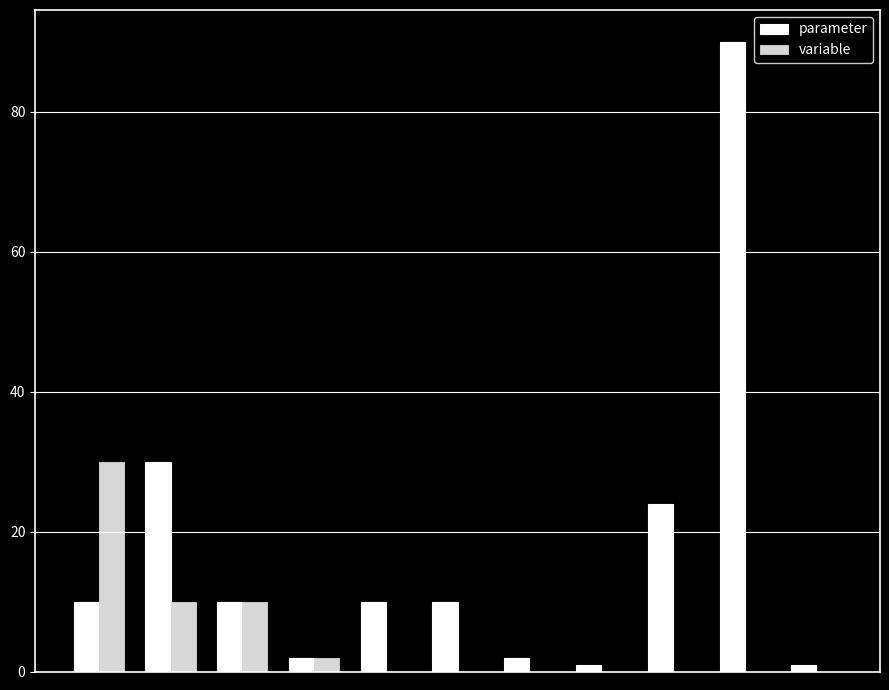

Are the bars horizontal?

No